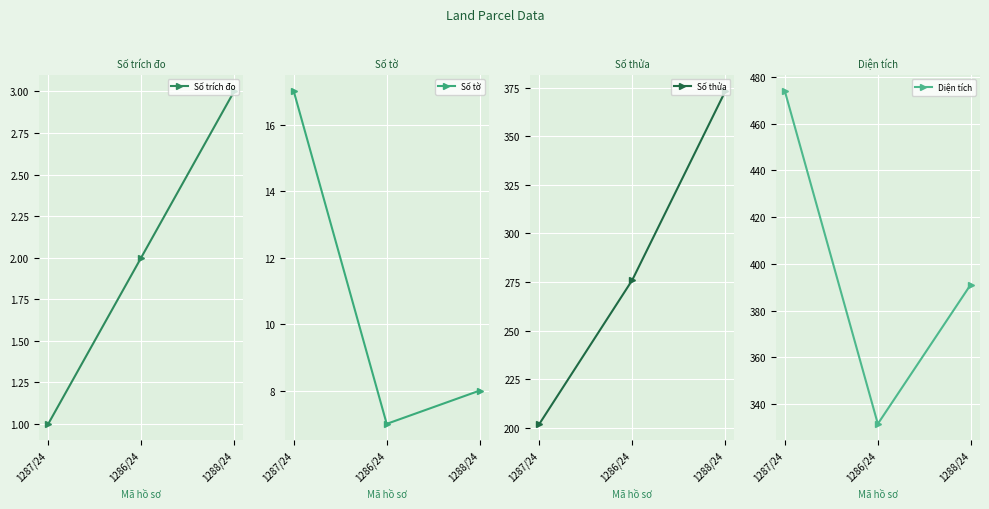

Count the number of categories in the chart.

3